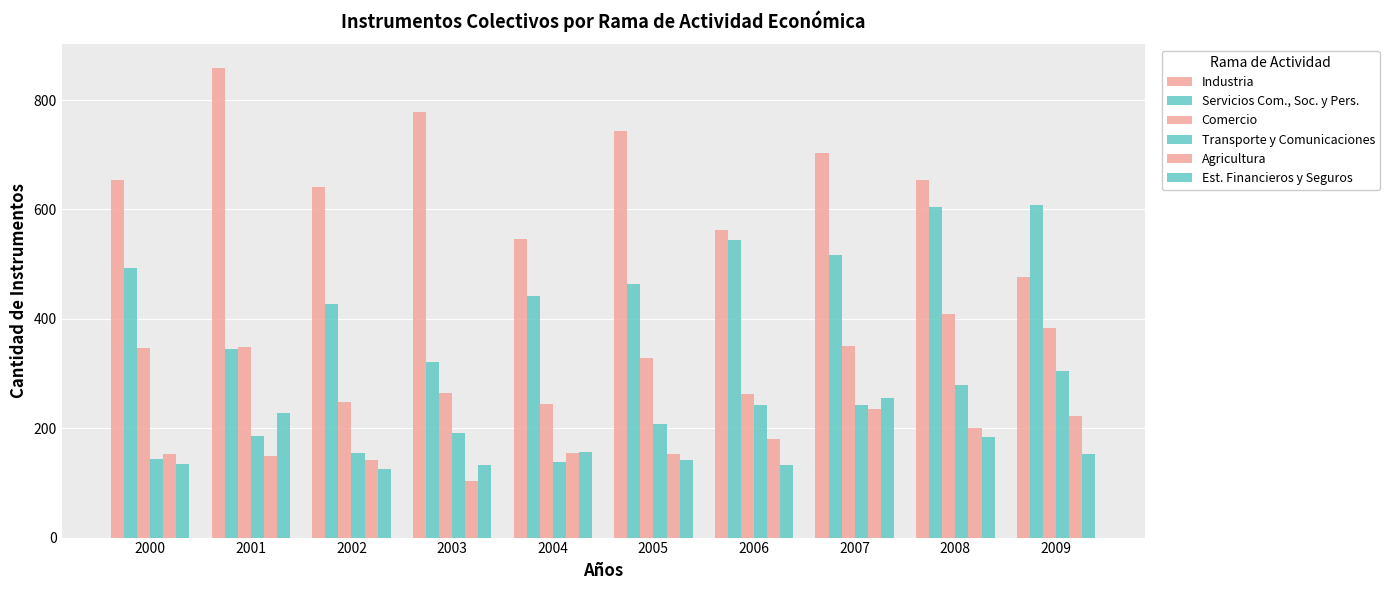

Reading right to left, what are all the values shown in this chart?

Industria: 477	653	703	563	743	546	778	641	859	654
Servicios Com., Soc. y Pers.: 608	605	517	544	463	442	321	428	344	493
Comercio: 384	408	351	262	329	244	265	248	349	346
Transporte y Comunicaciones: 305	279	242	243	208	138	191	155	186	144
Agricultura: 222	200	236	181	153	155	104	142	150	152
Est. Financieros y Seguros: 152	184	255	133	141	156	133	126	227	135